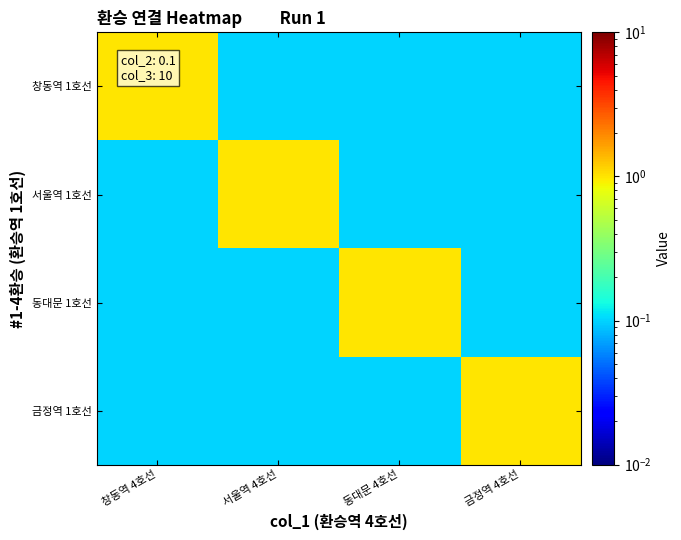

Reading right to left, what are all the values shown in this chart?

창동역 1호선: 금정역 4호선=0.1	동대문 4호선=0.1	서울역 4호선=0.1	창동역 4호선=1.0
서울역 1호선: 금정역 4호선=0.1	동대문 4호선=0.1	서울역 4호선=1.0	창동역 4호선=0.1
동대문 1호선: 금정역 4호선=0.1	동대문 4호선=1.0	서울역 4호선=0.1	창동역 4호선=0.1
금정역 1호선: 금정역 4호선=1.0	동대문 4호선=0.1	서울역 4호선=0.1	창동역 4호선=0.1